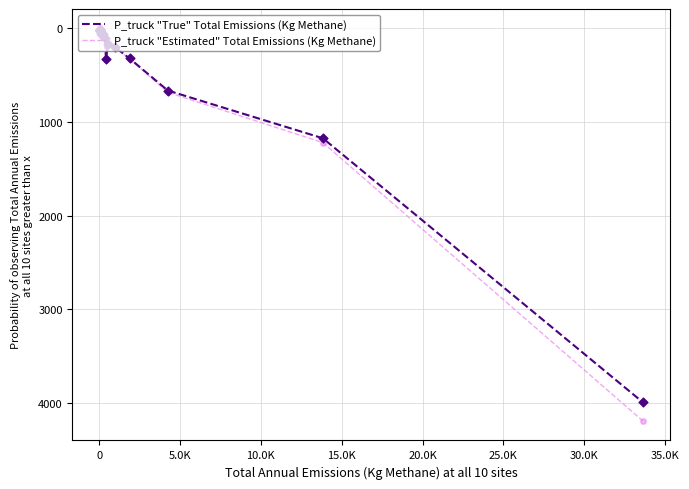

Rank the series by their maximum value, from lowest to highest.

P_truck "True" Total Emissions (Kg Methane), P_truck "Estimated" Total Emissions (Kg Methane)